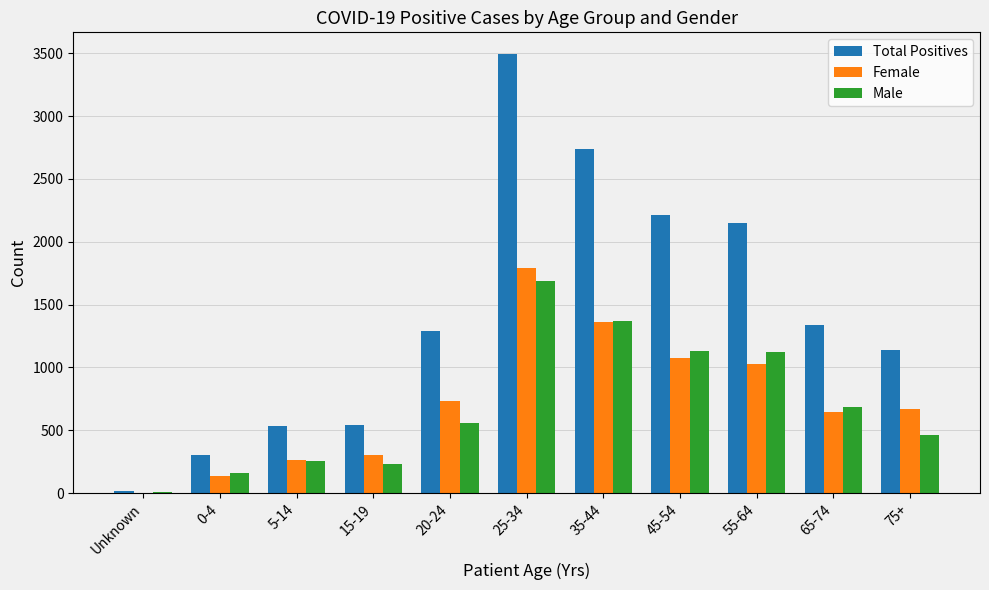

What is the sum of all Male values?

7702